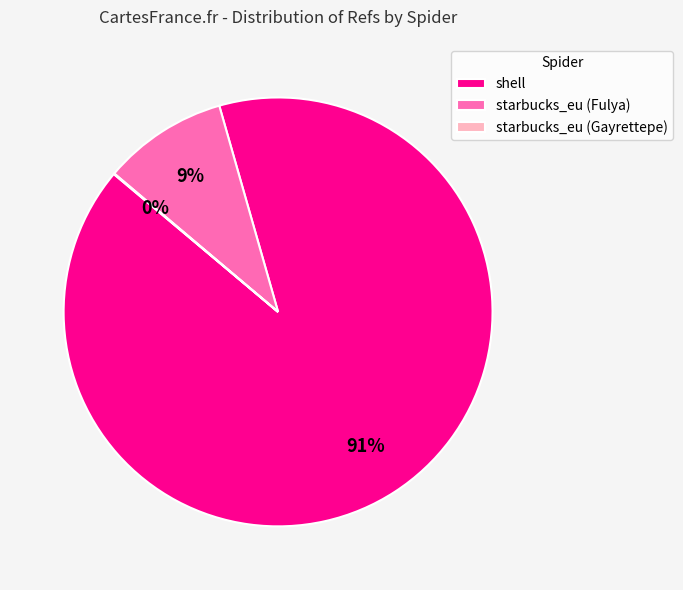

Is there any slice that represents more than half of the pie?

Yes